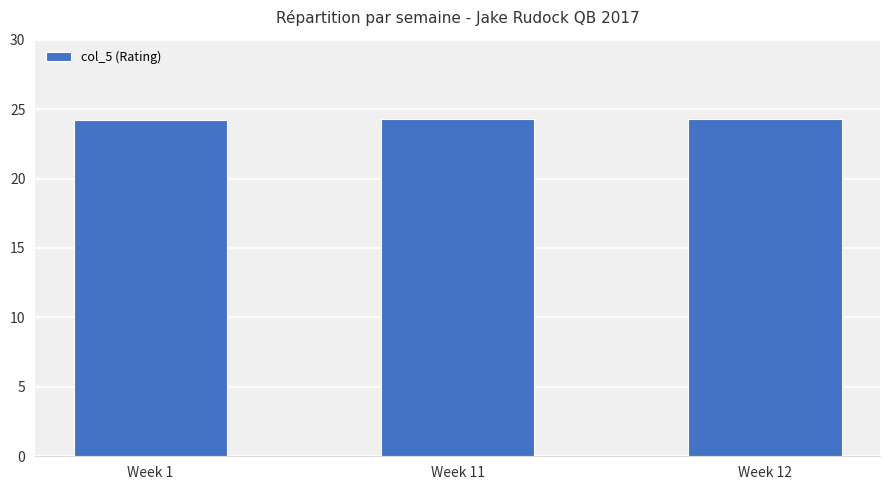

The chart shows a value of 32.1 at Week 12. True or false?

False